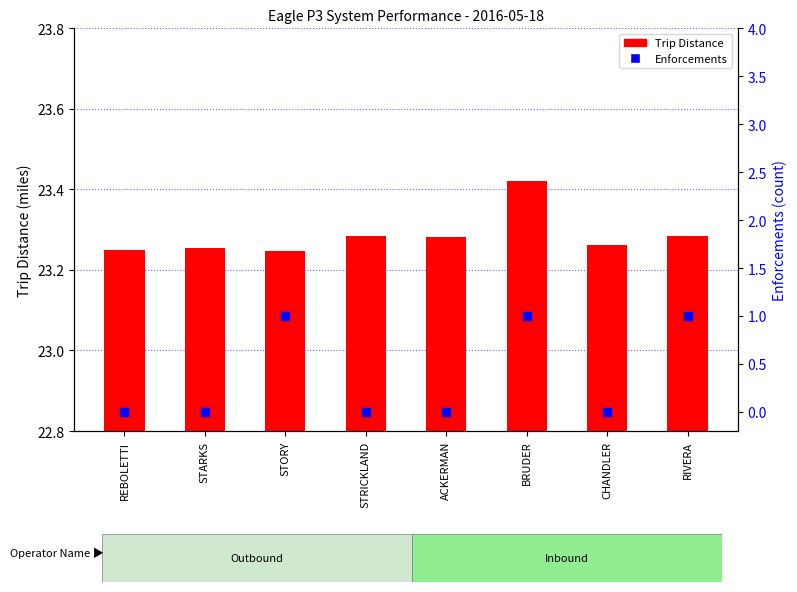

Which series reaches the minimum Y coordinate?

2083 Enforcements (count)